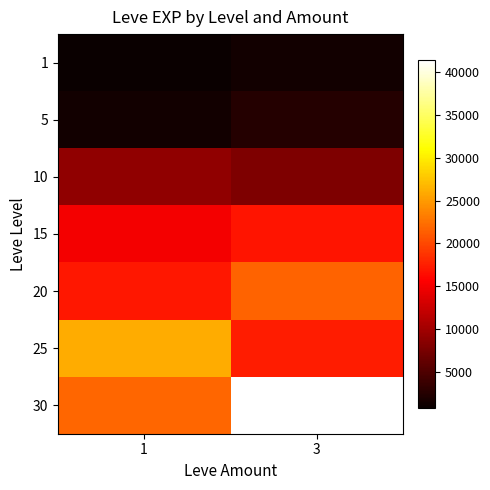

Reading left to right, list all the values displayed in this chart.

1: 1=800	3=1330
5: 1=1420	3=2490
10: 1=8930	3=7880
15: 1=14920	3=16920
20: 1=17120	3=21600
25: 1=26160	3=17310
30: 1=21740	3=41410